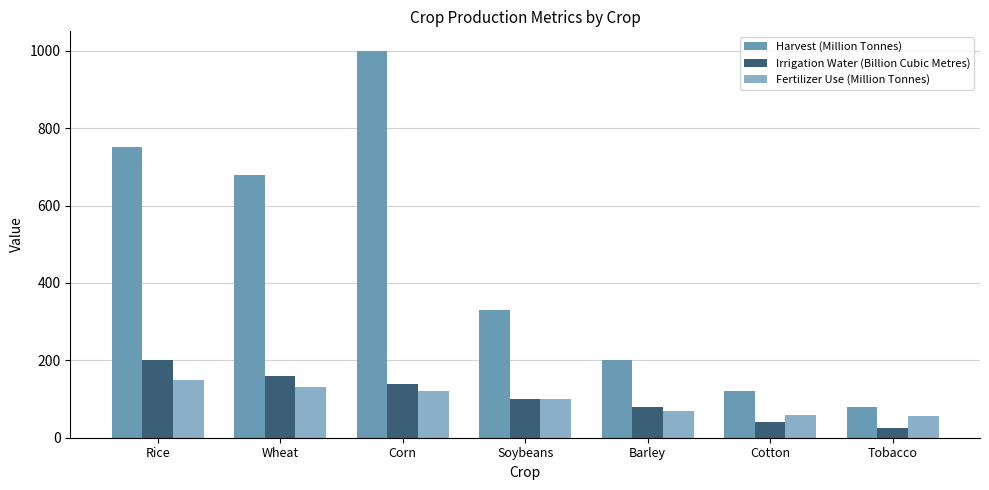

Reading left to right, extract all data points from this chart.

Harvest (Million Tonnes): Rice=750	Wheat=680	Corn=1000	Soybeans=330	Barley=200	Cotton=120	Tobacco=80
Irrigation Water (Billion Cubic Metres): Rice=200	Wheat=160	Corn=140	Soybeans=100	Barley=80	Cotton=40	Tobacco=25
Fertilizer Use (Million Tonnes): Rice=150	Wheat=130	Corn=120	Soybeans=100	Barley=70	Cotton=60	Tobacco=55